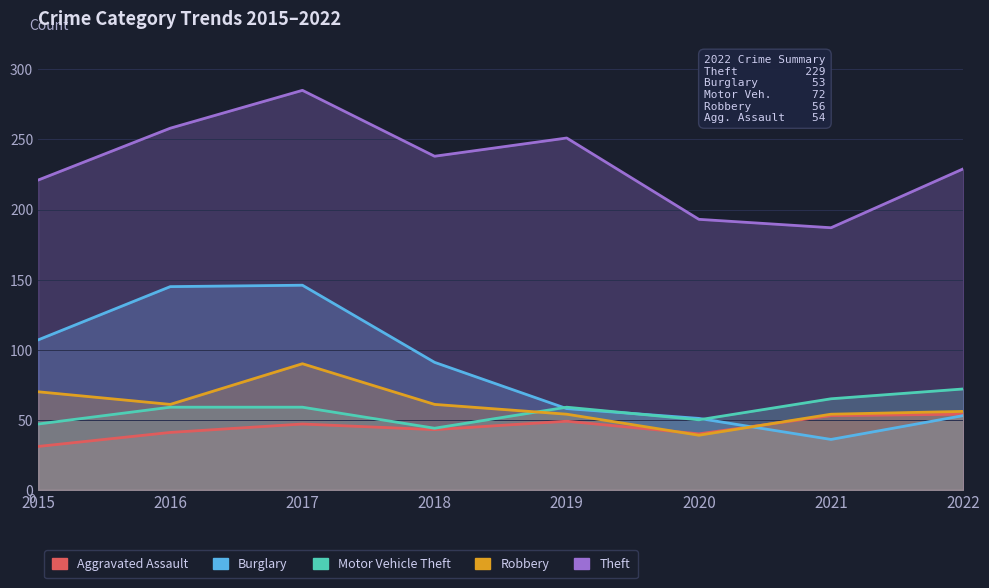

What is the lowest value of the Motor Vehicle Theft series?

44